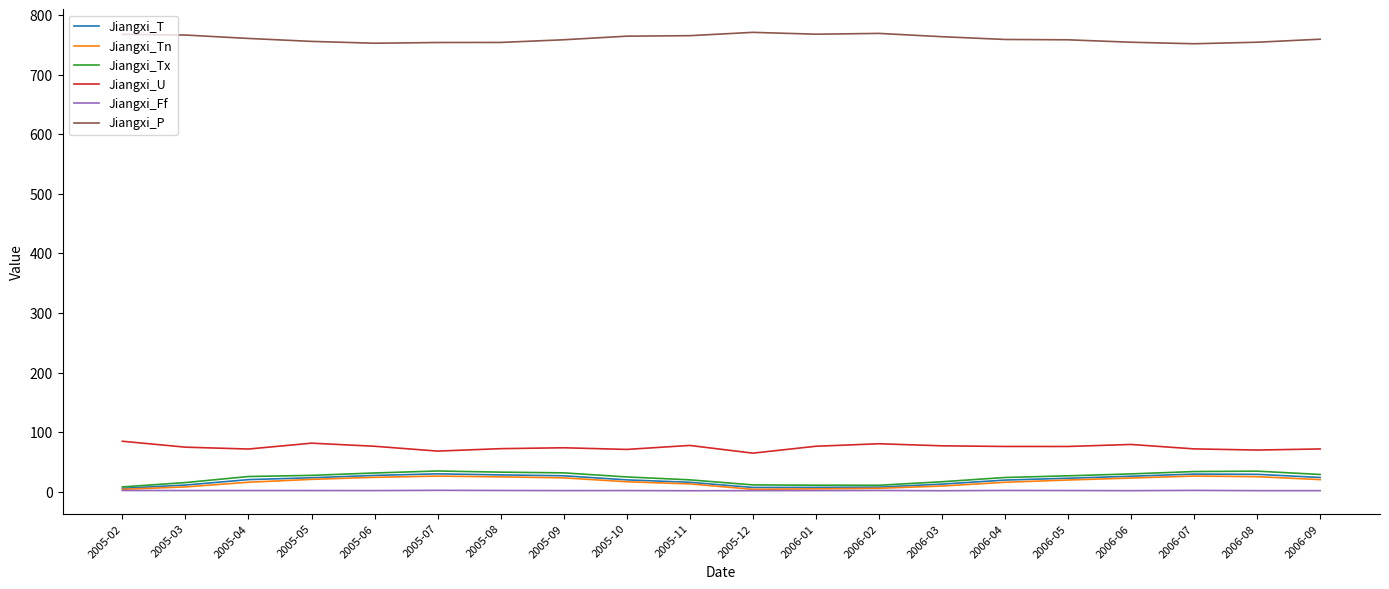

True or false: Jiangxi_U and Jiangxi_T intersect in this chart.

False